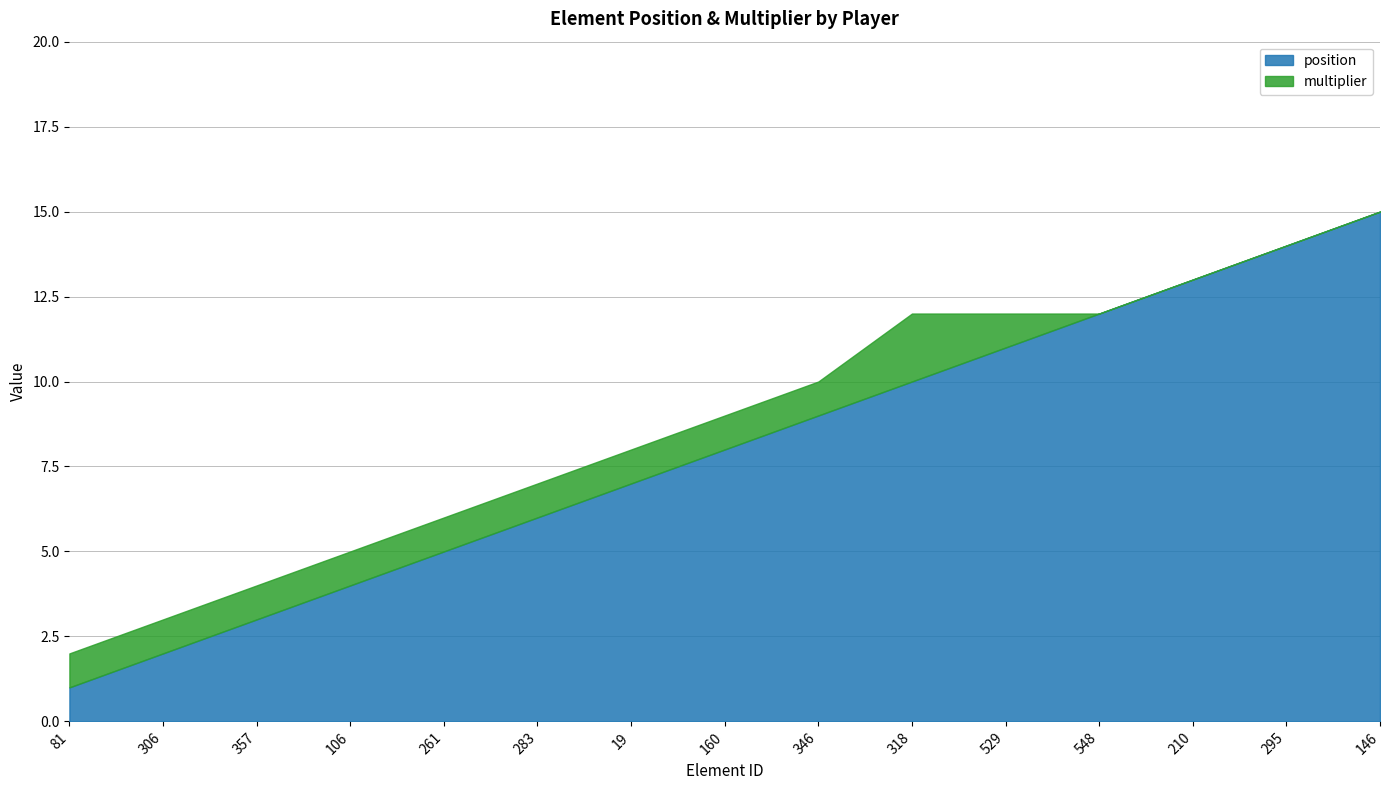

Which category has the highest value in the multiplier series?

318